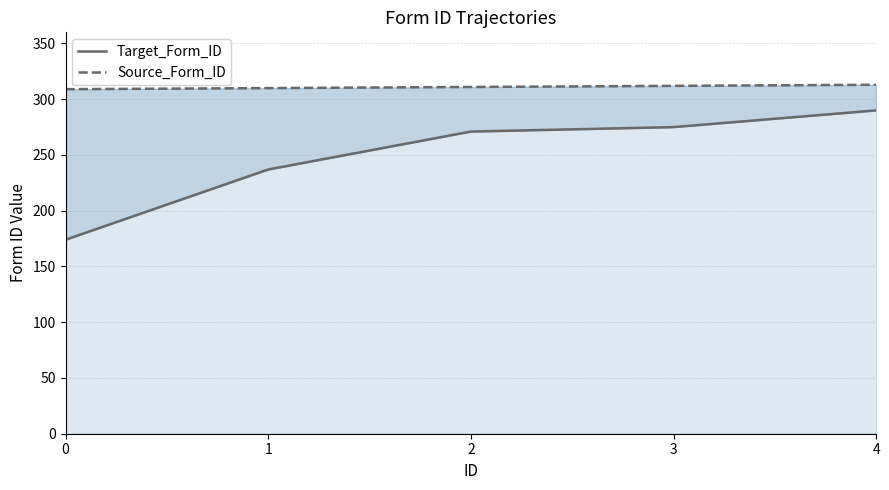

Does the chart have visible grid lines?

Yes